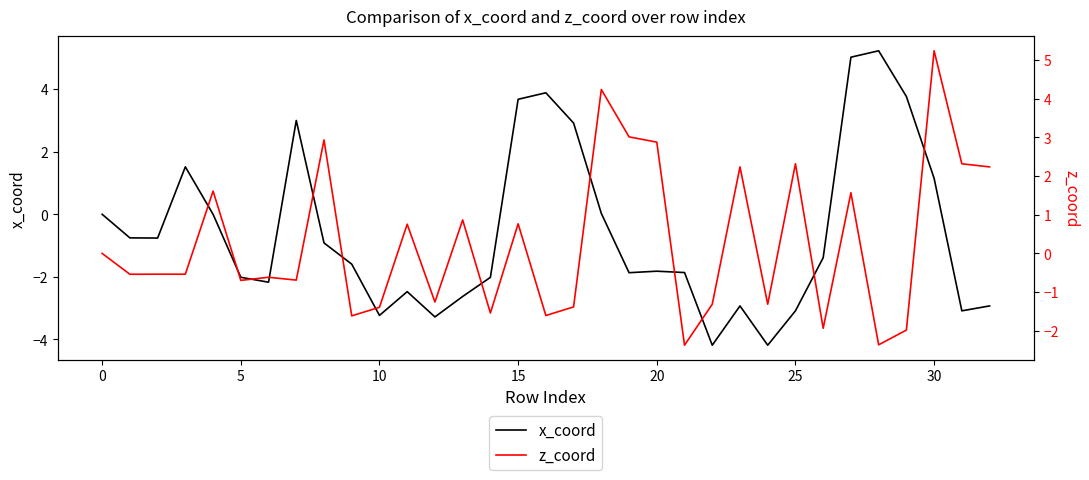

How many data points in x_coord are less than -1?

18